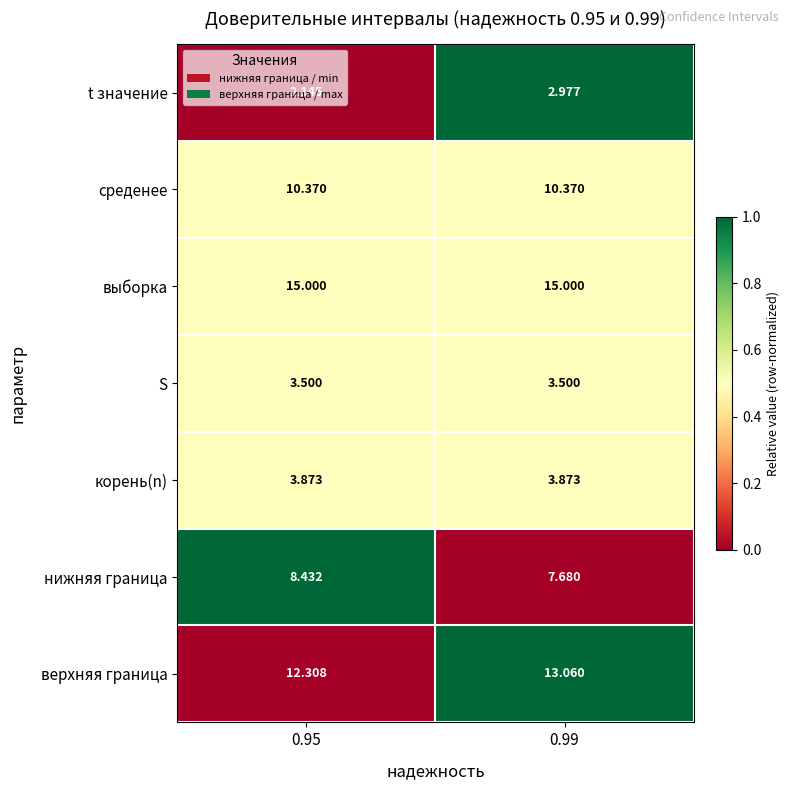

At 0.99, list the series in order from smallest to largest.

t значение, S, корень(n), нижняя граница, среденее, верхняя граница, выборка